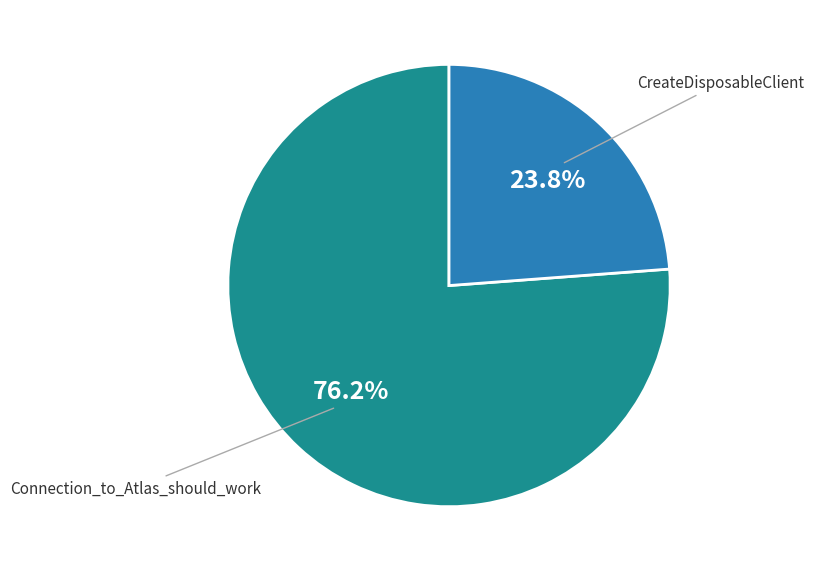

Is it true that Connection_to_Atlas_should_work is 76% of the pie?

True